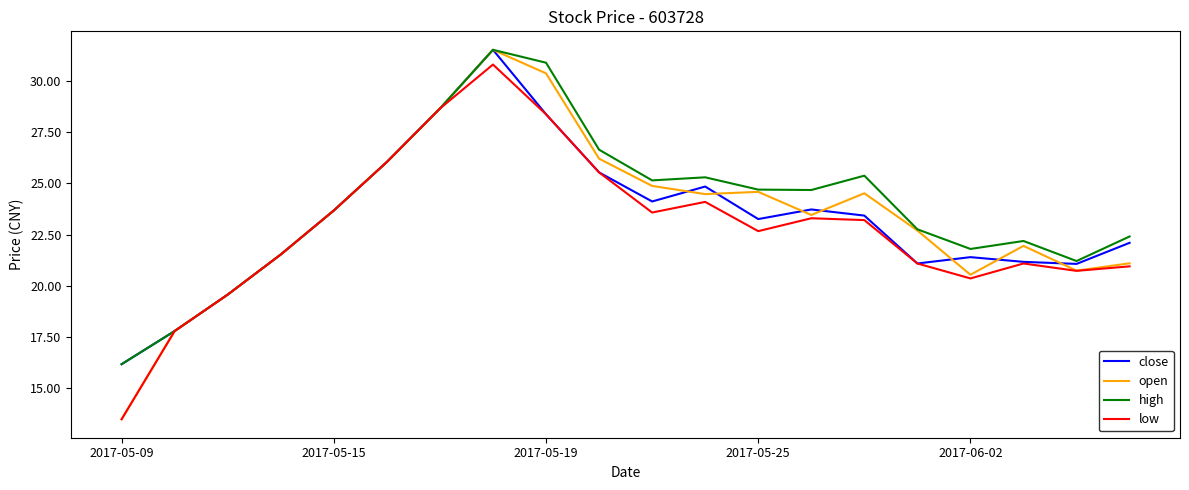

Which series has the largest range (max minus min)?

open